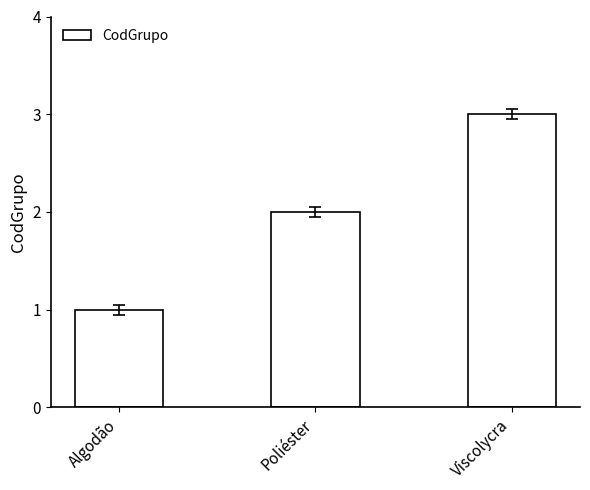

Rank the categories by value from highest to lowest.

Viscolycra, Poliéster, Algodão